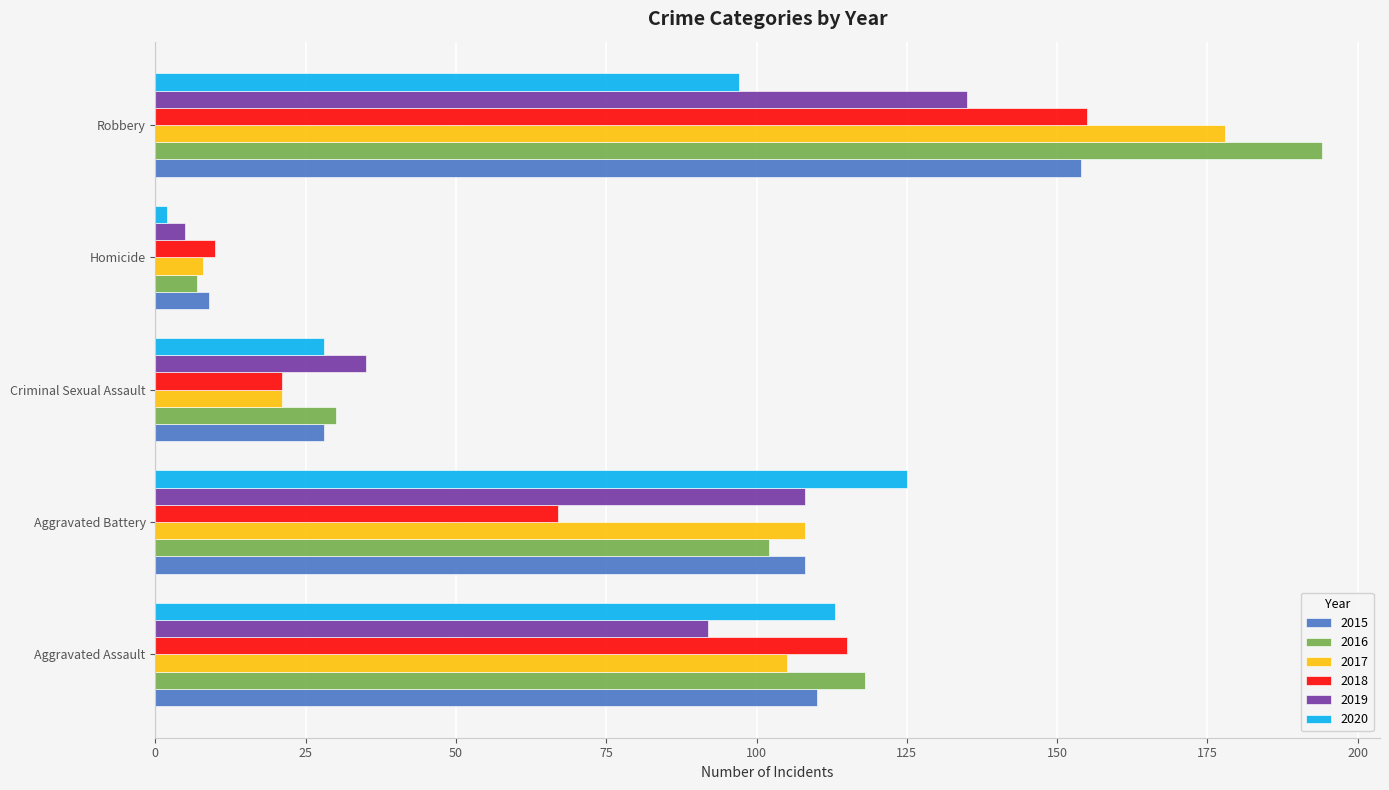

What value does the 2016 series have at Homicide?

7